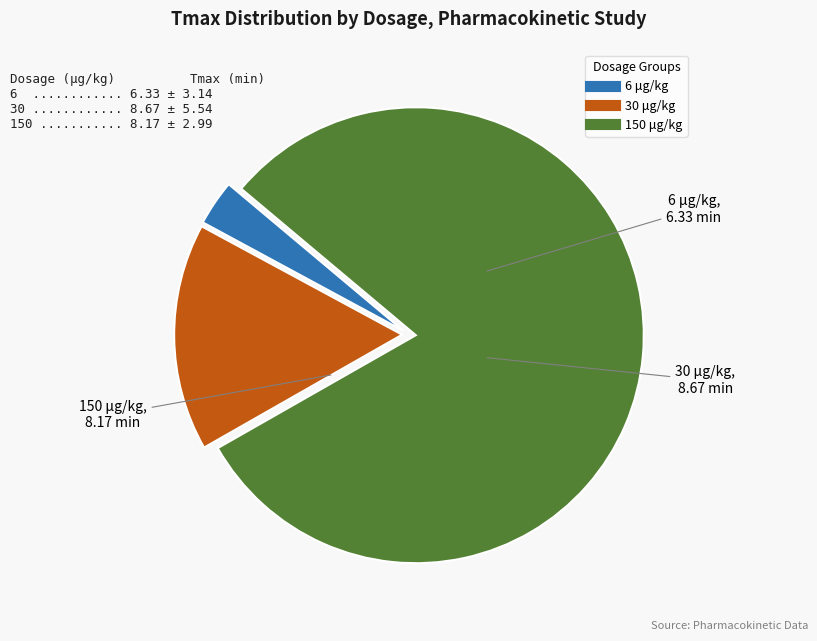

Count the number of slices in the pie.

3